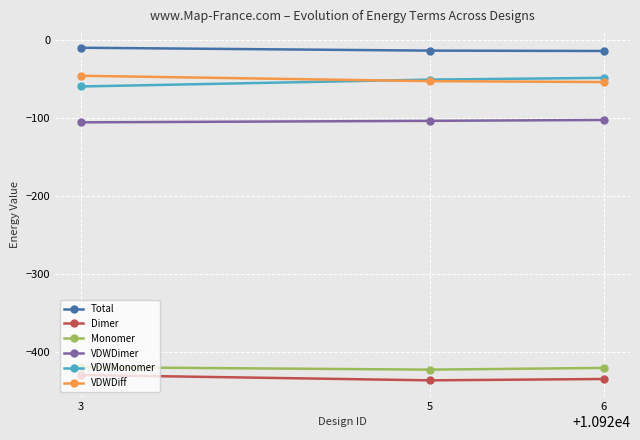

Where is VDWMonomer nearest to the value -54?

5